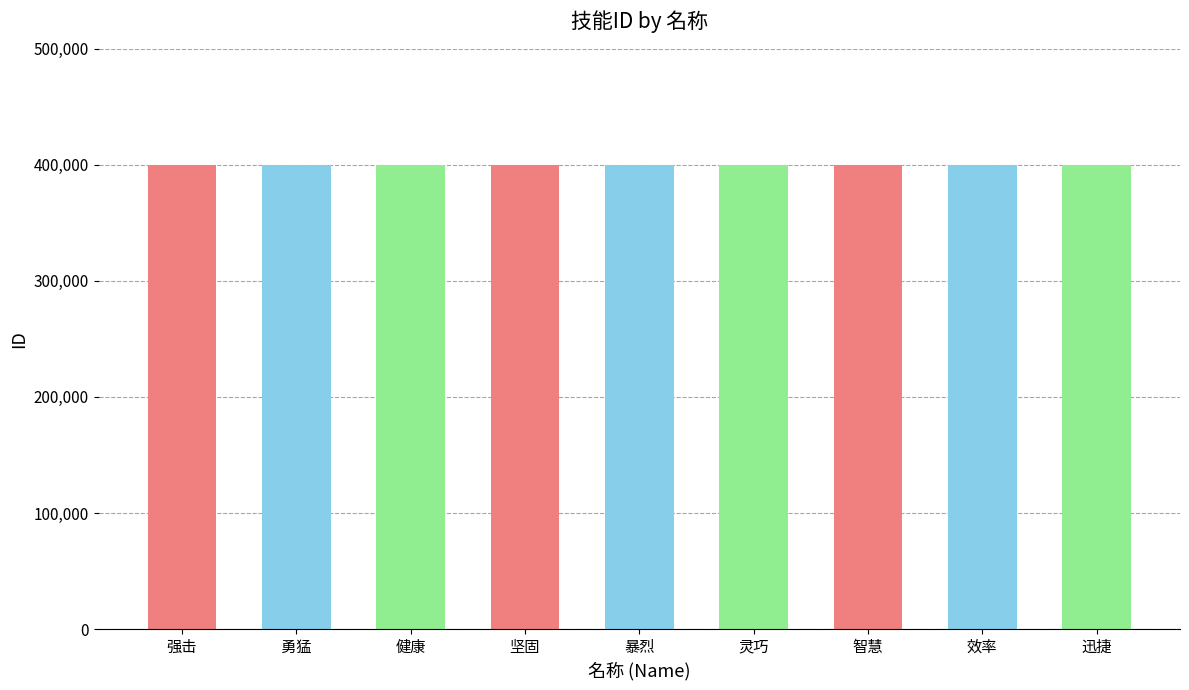

What is the label of the 9th bar from the left?

迅捷